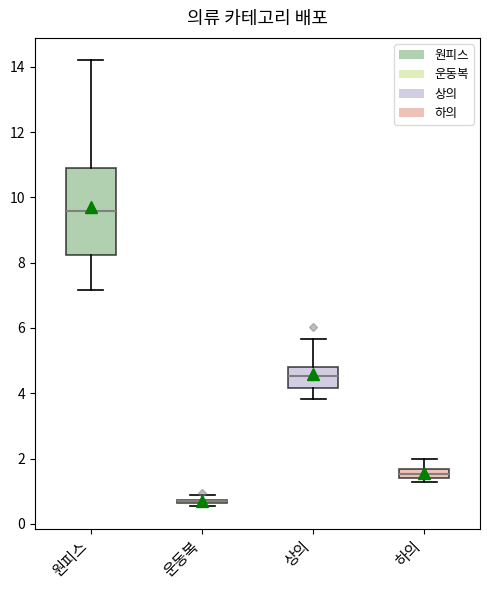

Comparing the boxes themselves (not the whiskers), which one is the tallest?

원피스